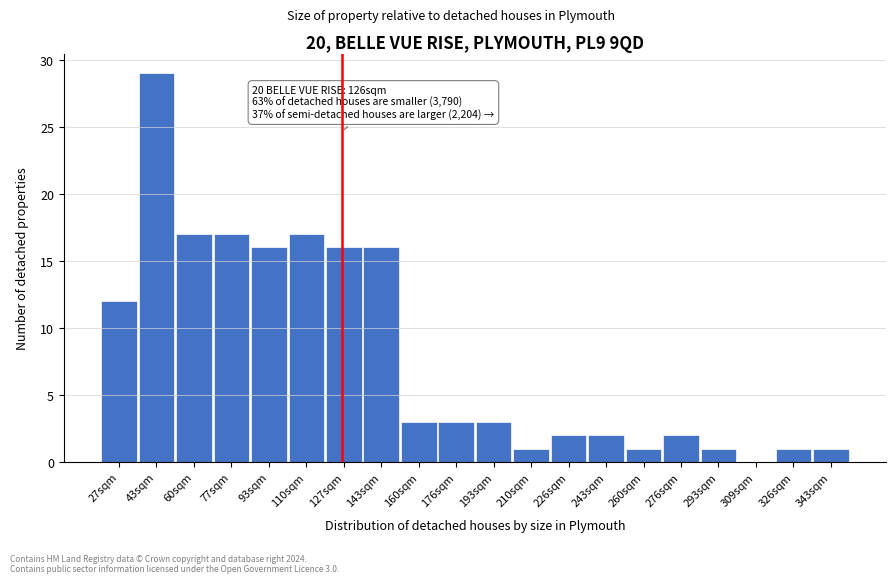

Reading right to left, transcribe all the data shown in this chart.

343sqm=1	326sqm=1	309sqm=0	293sqm=1	276sqm=2	260sqm=1	243sqm=2	226sqm=2	210sqm=1	193sqm=3	176sqm=3	160sqm=3	143sqm=16	127sqm=16	110sqm=17	93sqm=16	77sqm=17	60sqm=17	43sqm=29	27sqm=12